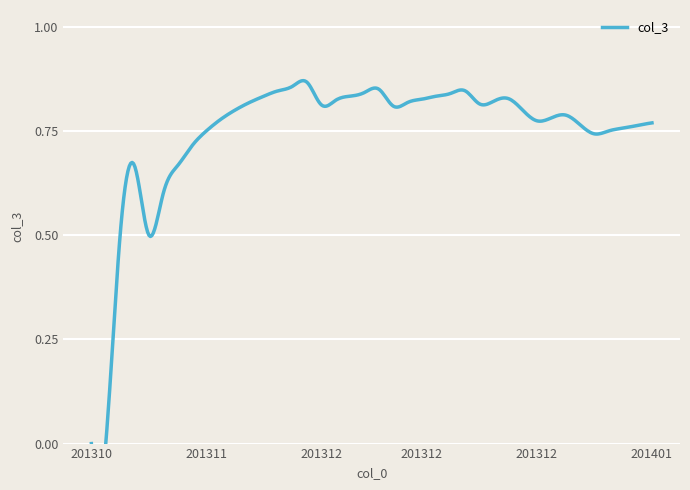

Is it true that the value at 20131212 is 0.8?

True